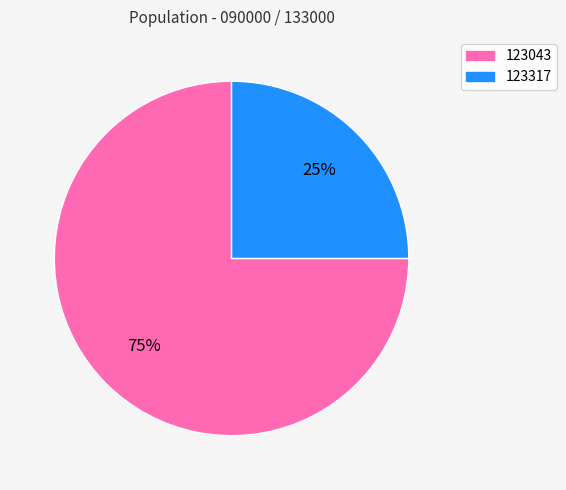

Between 123043 and 123317, which is larger?

123043